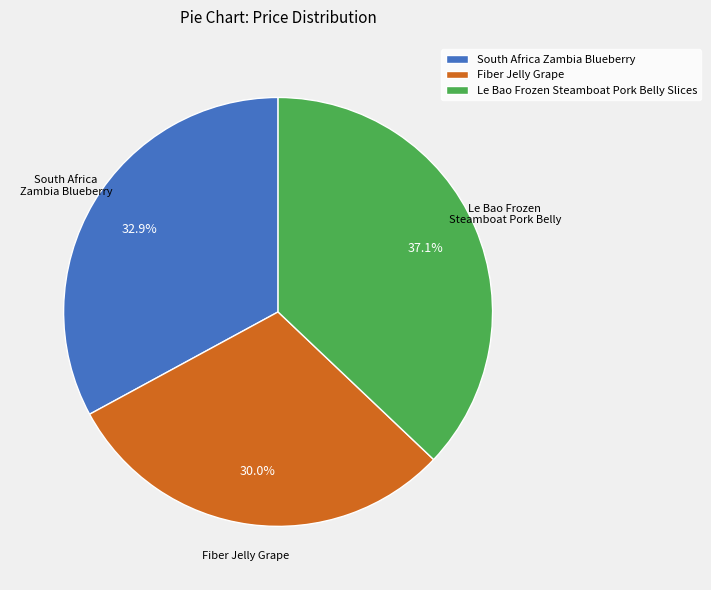

Between Le Bao Frozen Steamboat Pork Belly Slices and South Africa Zambia Blueberry, which is larger?

Le Bao Frozen Steamboat Pork Belly Slices